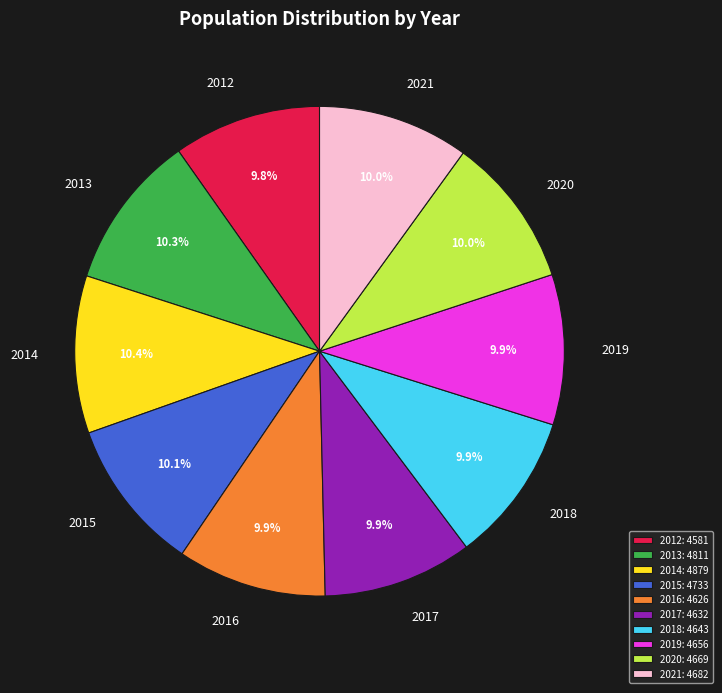

To the nearest percent, what percentage of the pie is 2012?

10%